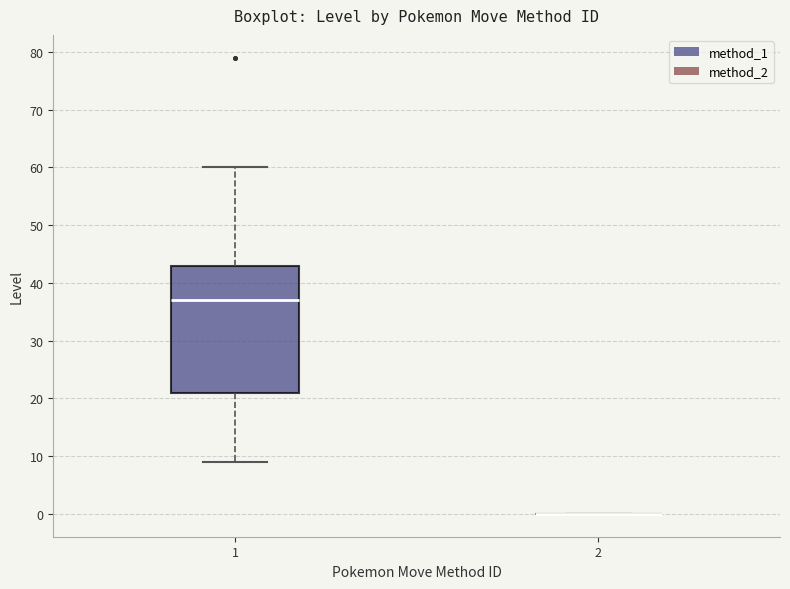

Where does the lower whisker of the box at x = 1 end on the y-axis? The values are not printed on the chart, so give them approximately, as read against the axis.

9